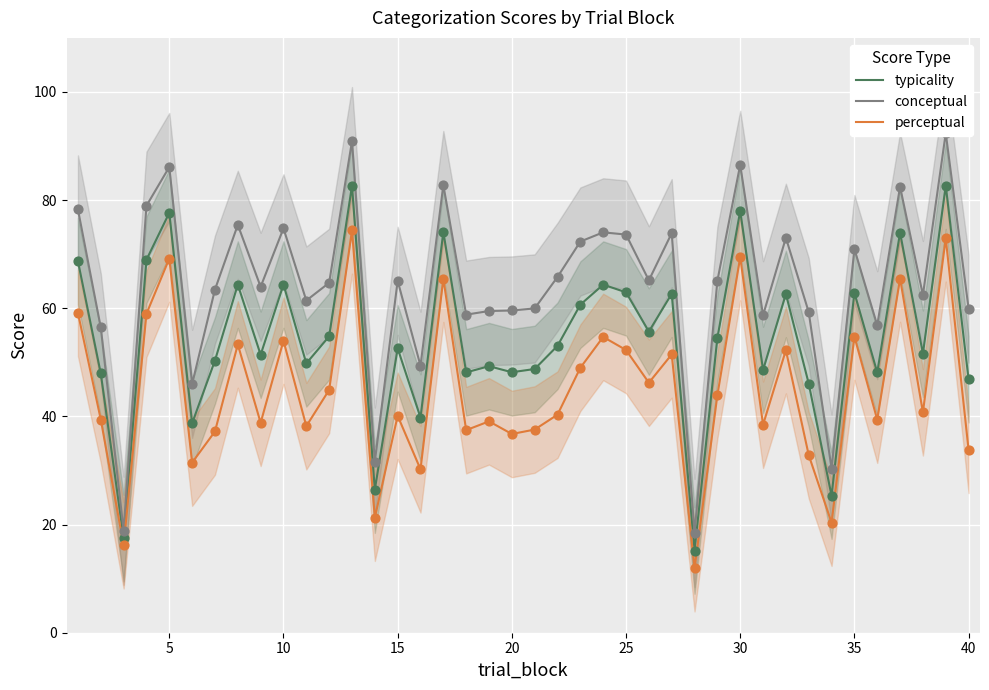

What is the maximum value for typicality?

82.7